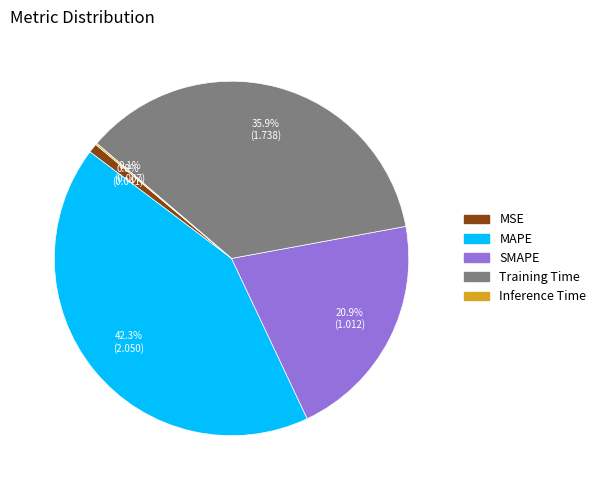

Between MAPE and Training Time, which is larger?

MAPE